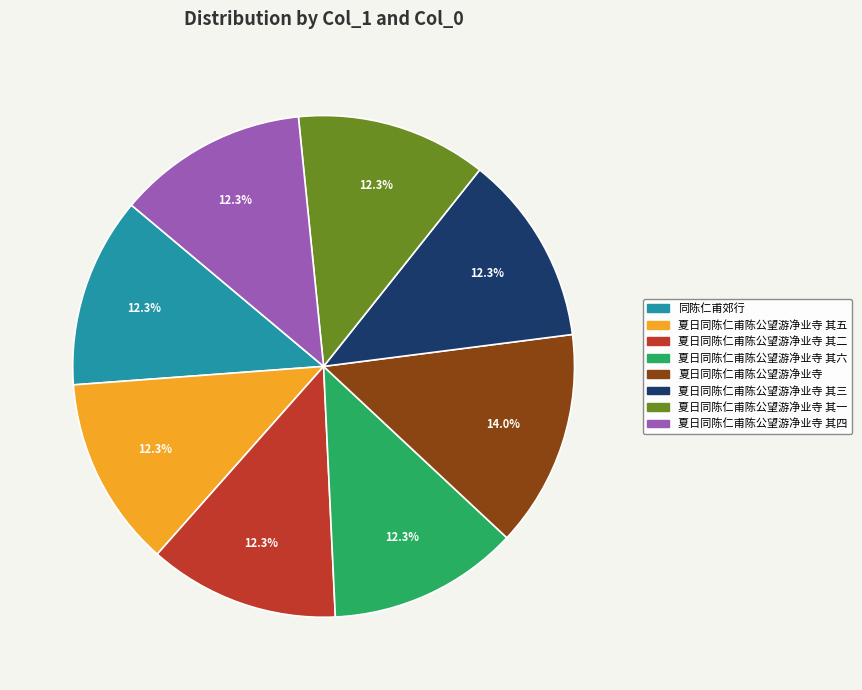

How many segments does this pie chart have?

8